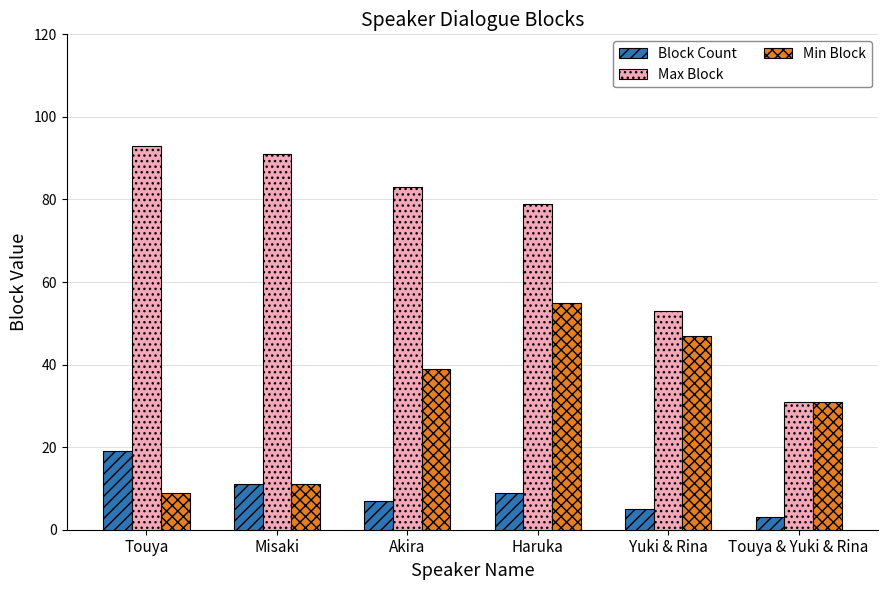

Which label corresponds to the smallest value in the chart?

Touya & Yuki & Rina